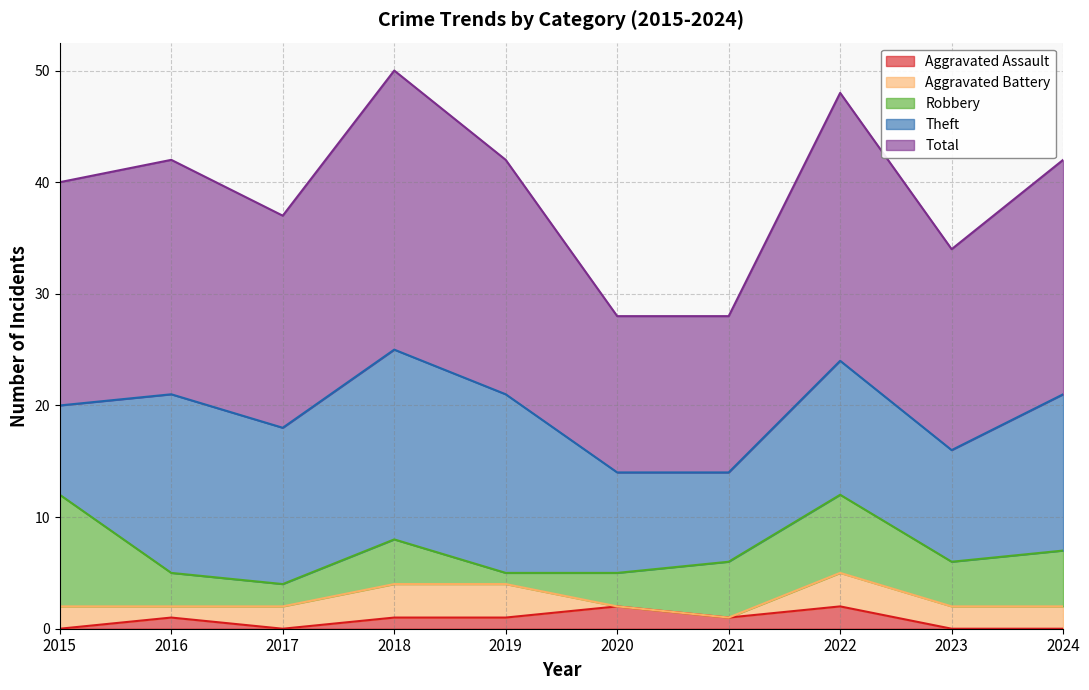

Which category has the highest value across all series?

2018